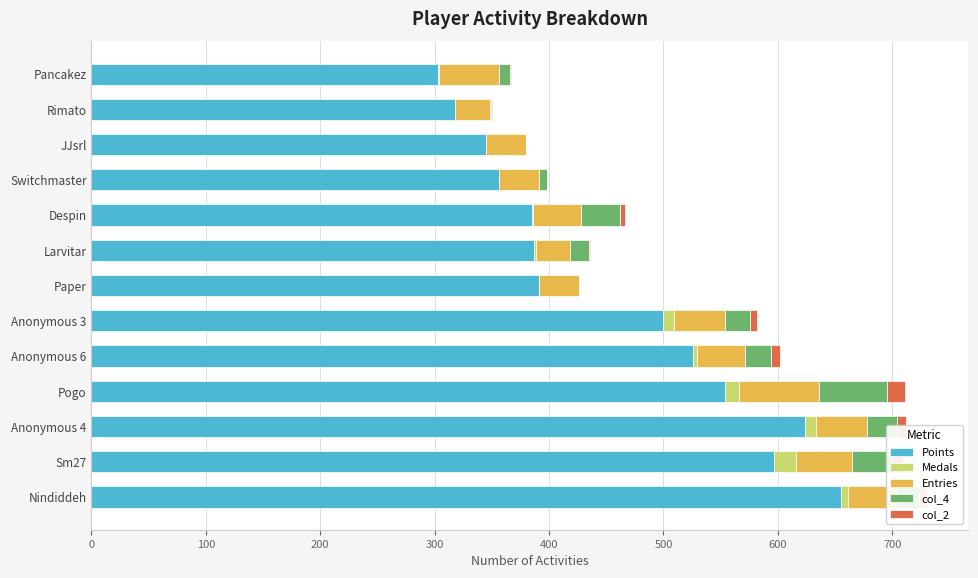

At which label is Points closest to 479?

Anonymous 3